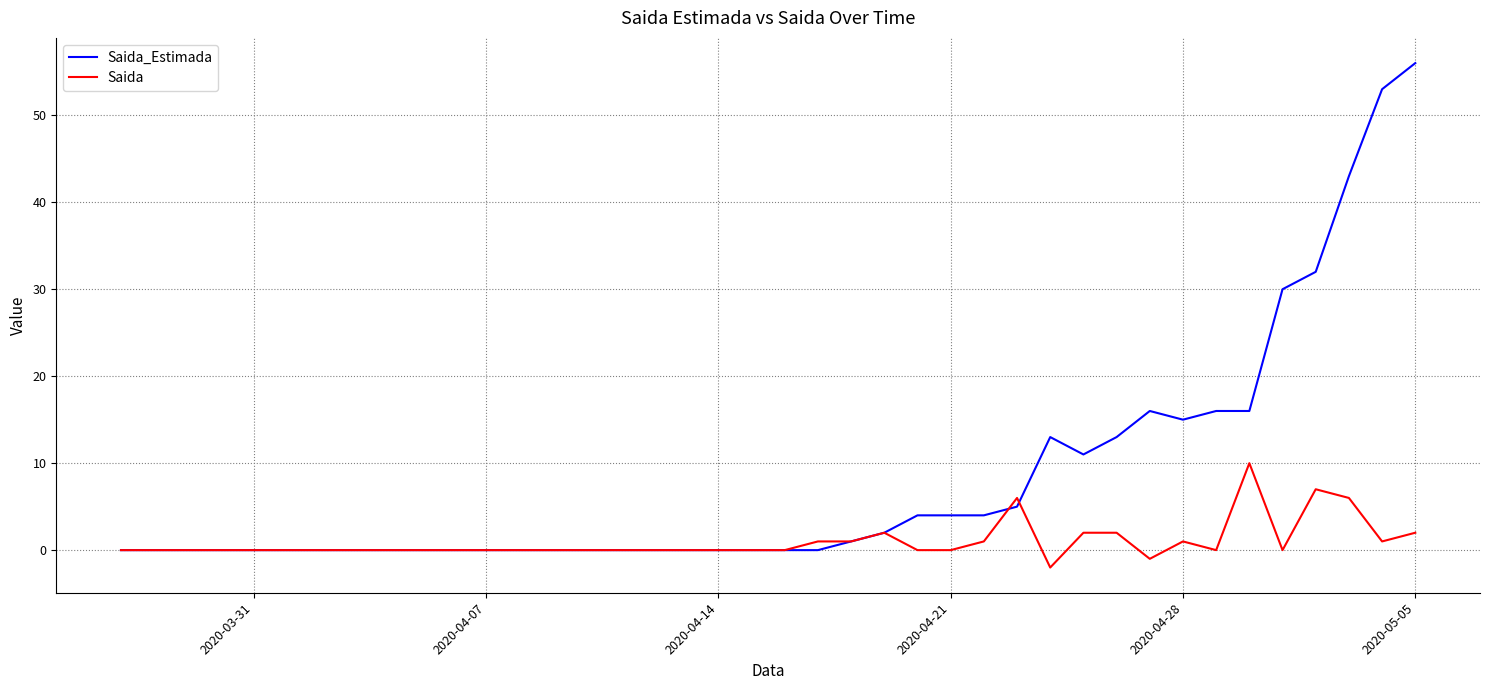

Which series has the largest total across all categories?

Saida_Estimada